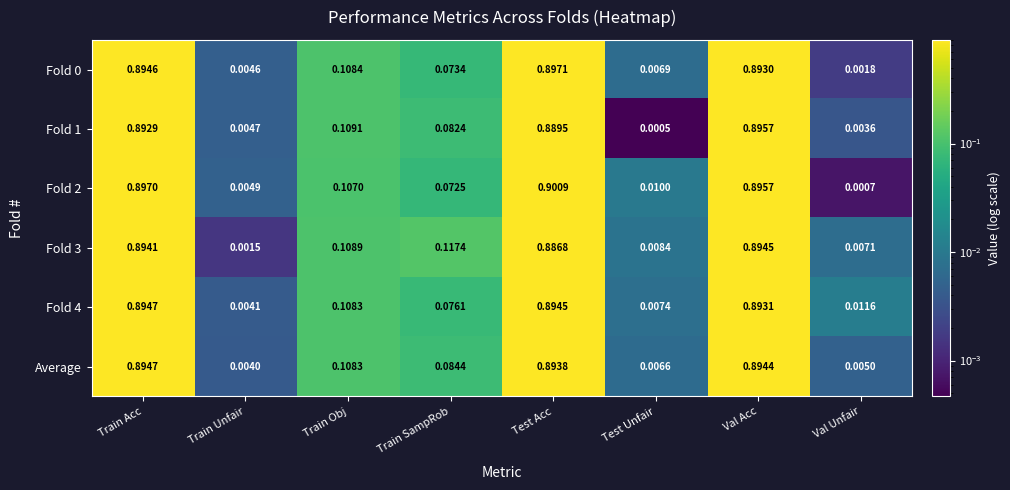

At which label does Fold 0 reach its peak?

Test Acc